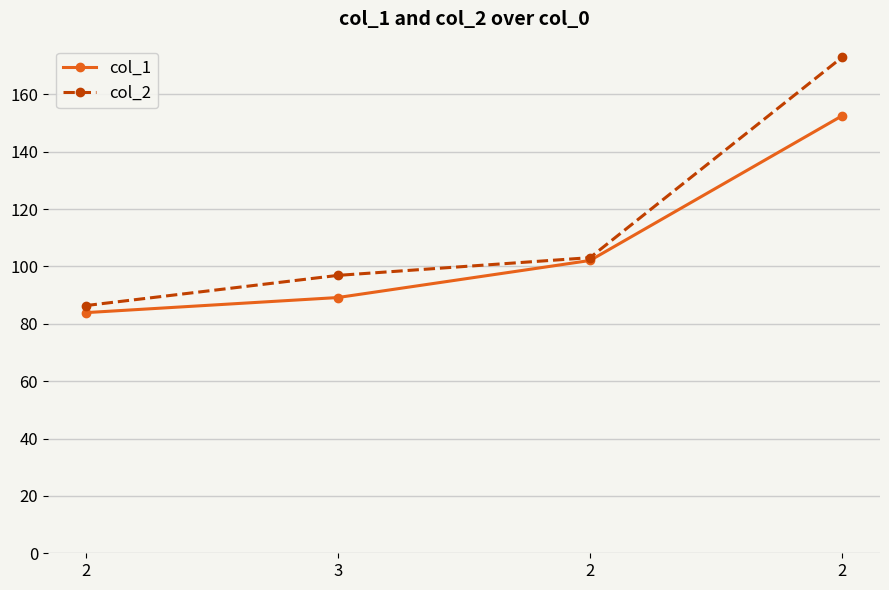

How many lines are shown in the chart?

2